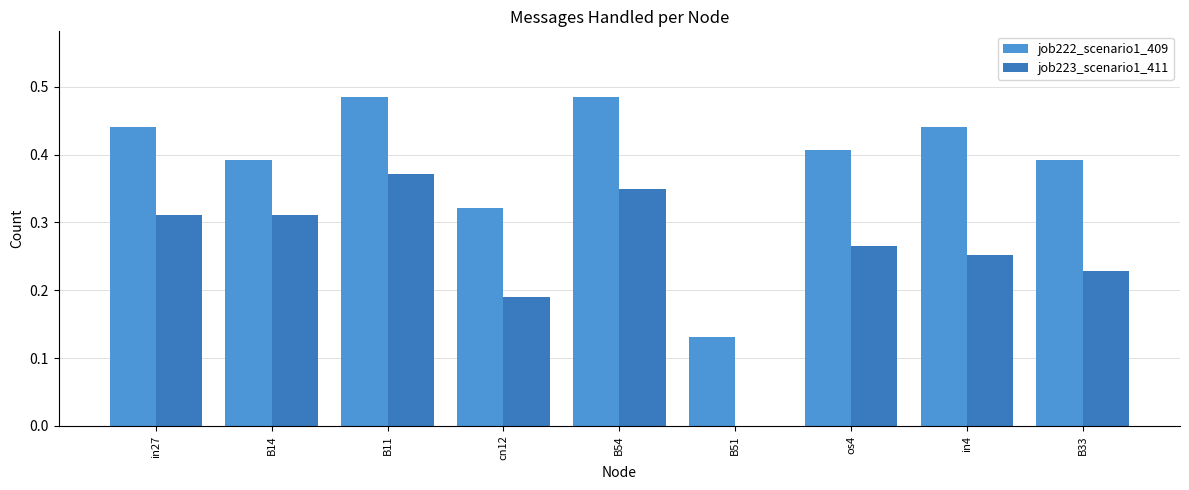

Is the value of job223_scenario1_411 at in27 greater than the value of job222_scenario1_409 at B54?

No